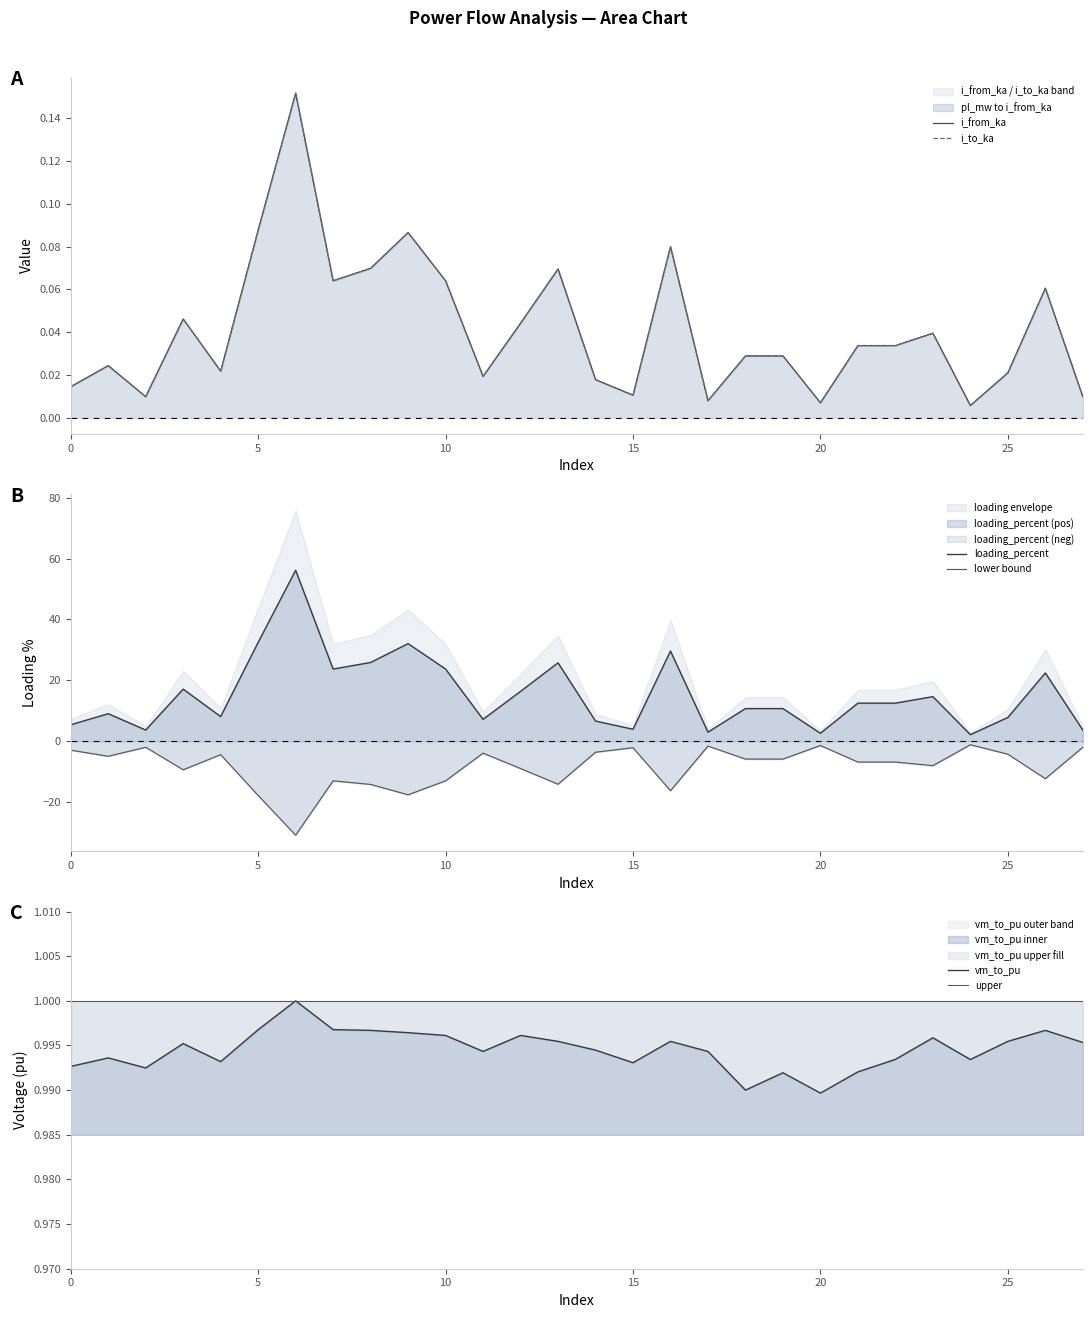

True or false: vm_to_pu outer band has a value of 1.0 at 0.

True